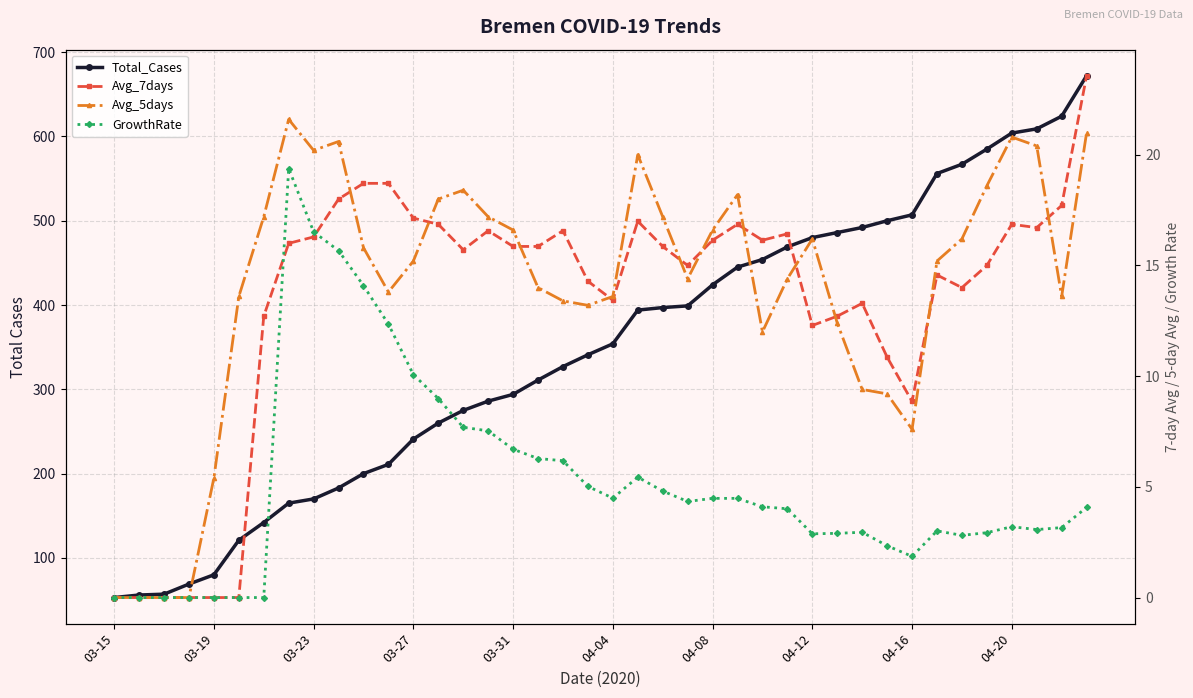

True or false: GrowthRate has more than 2 points higher than both neighbors.

True